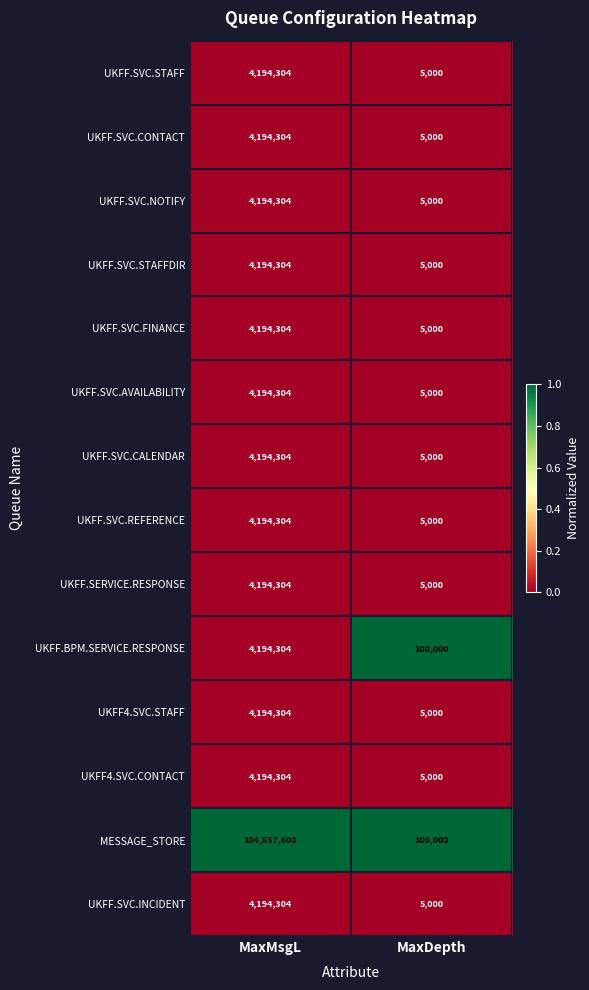

Read the UKFF.SVC.STAFF value at MaxMsgL.

4194304